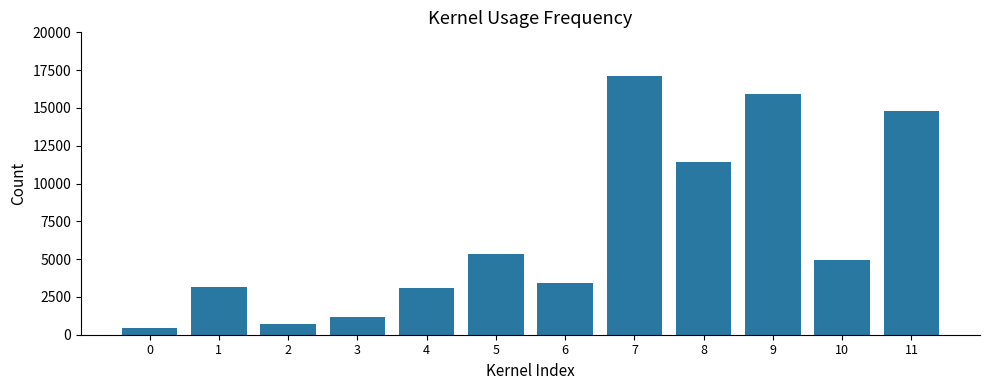

What is the sum of all values?

81568